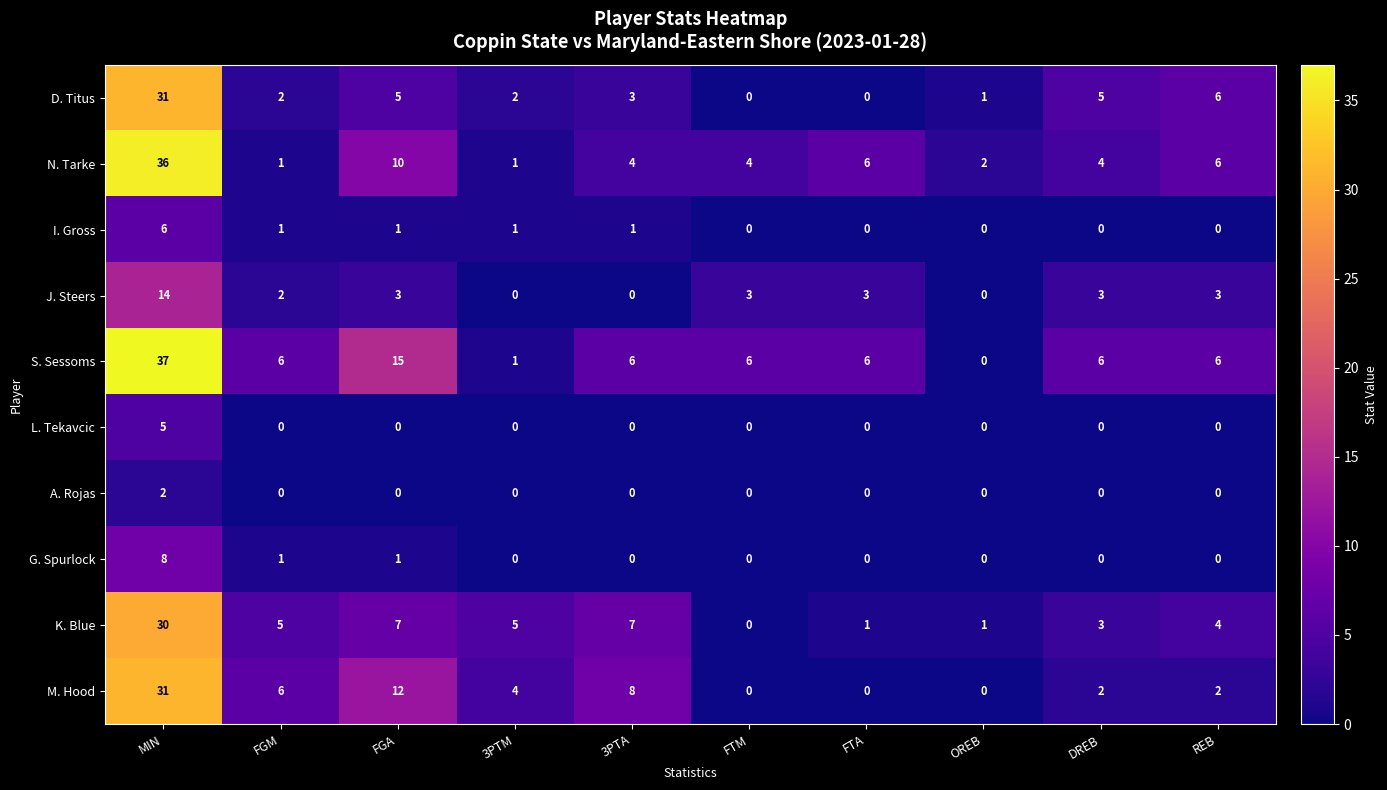

At which label is D. Titus closest to 15?

REB